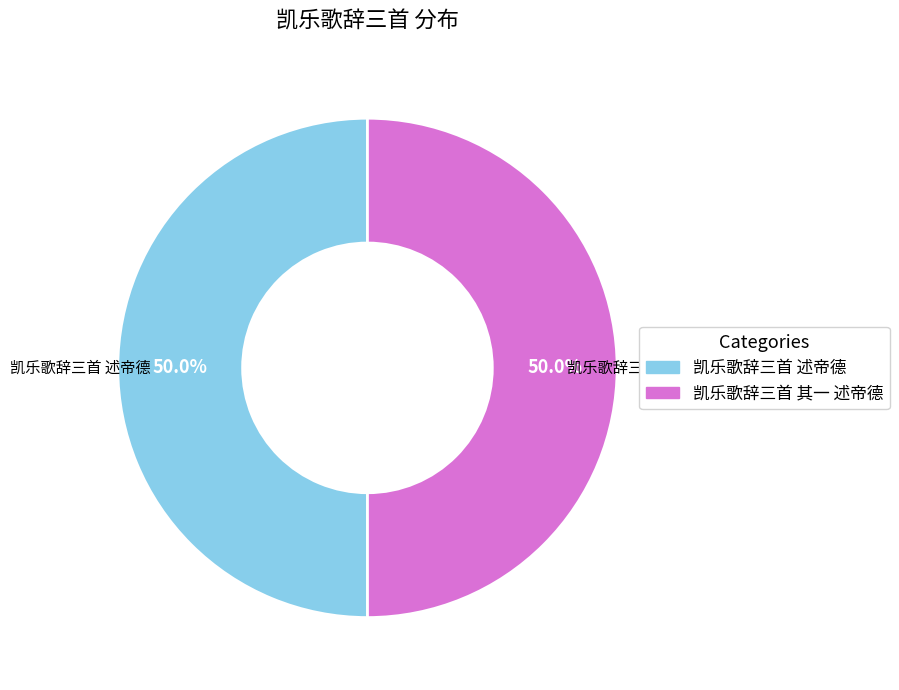

To the nearest percent, what portion does 凯乐歌辞三首 其一 述帝德 represent?

50%